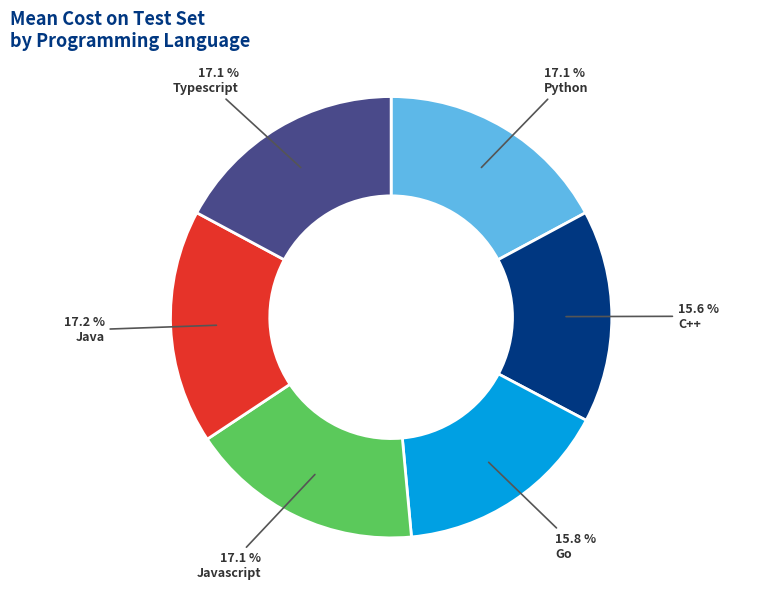

Does Go represent more than half of the total?

No